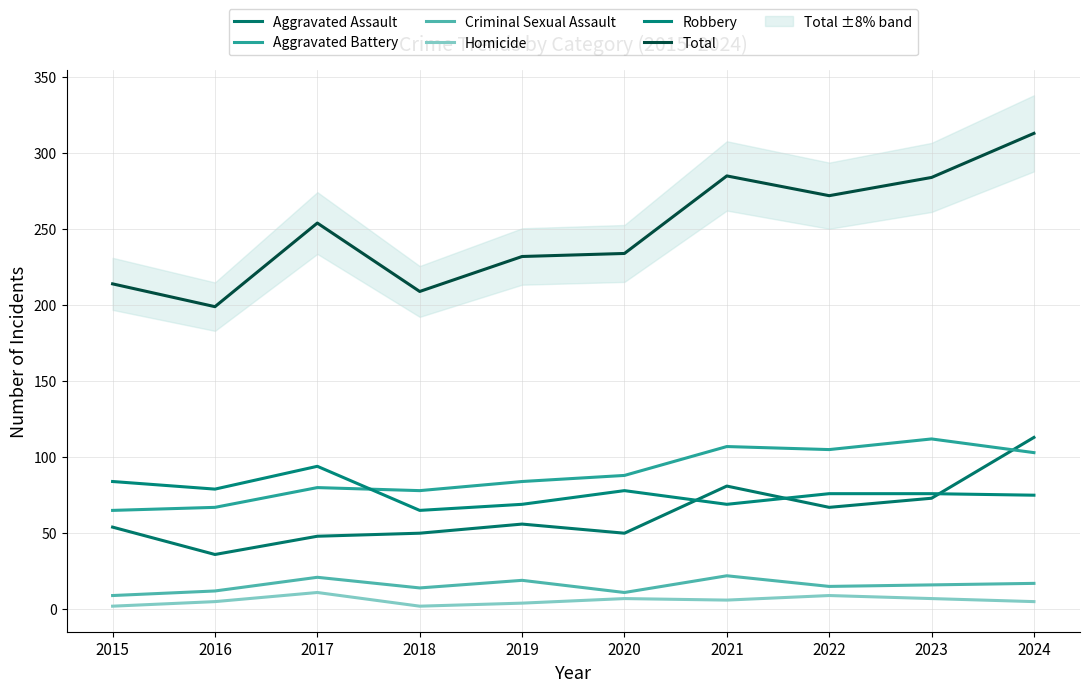

What is the greatest value displayed?

313